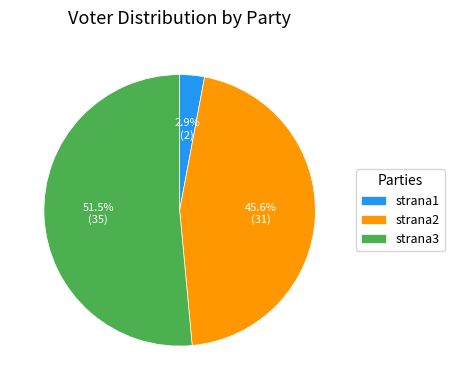

What percentage is the strana1 slice, to the nearest percent?

3%